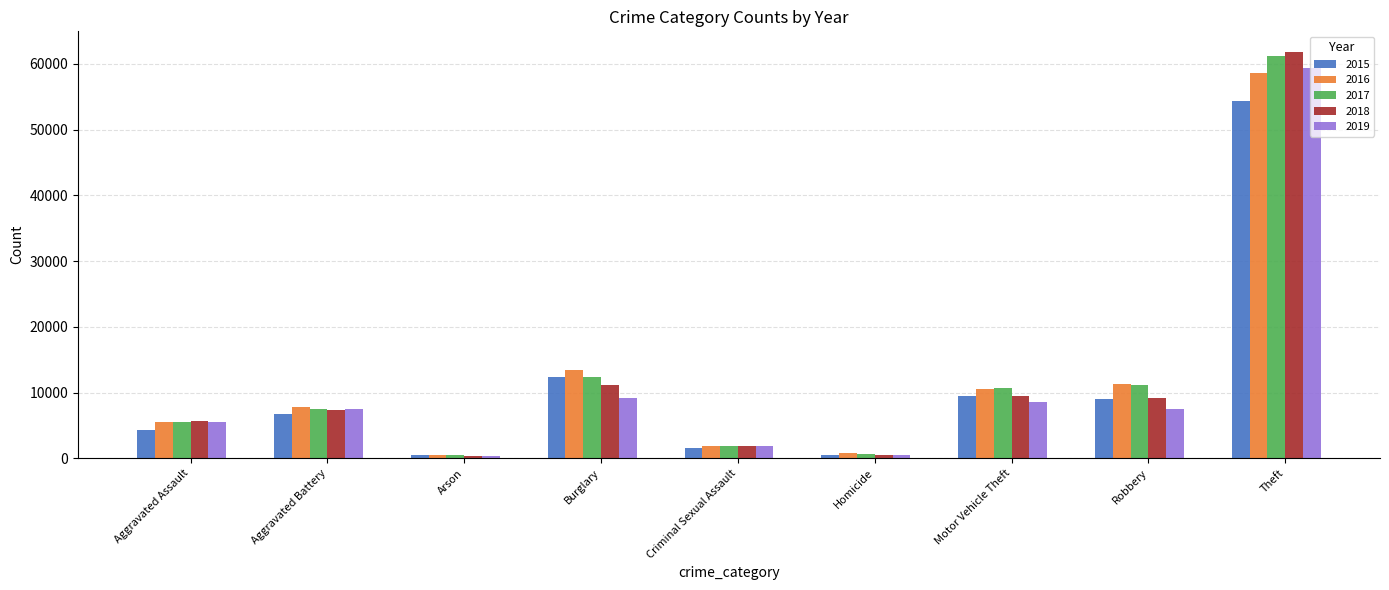

What is the value of the 2015 bar at the 8th from the left?

8981